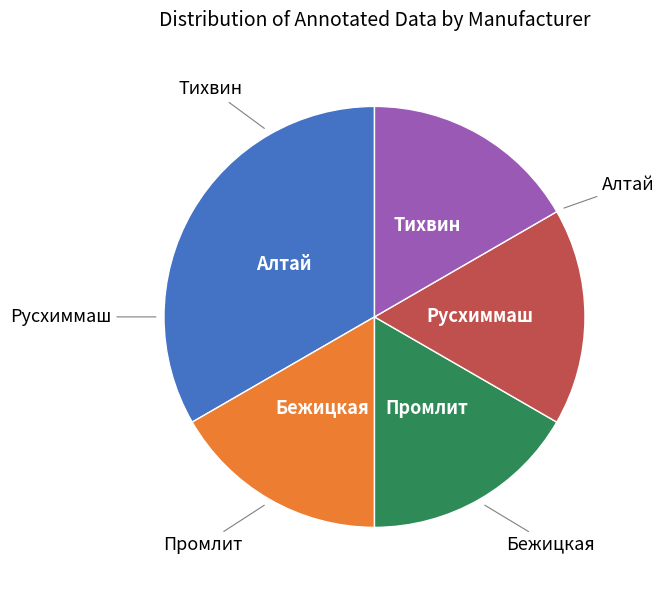

Is there a majority slice in this chart?

No